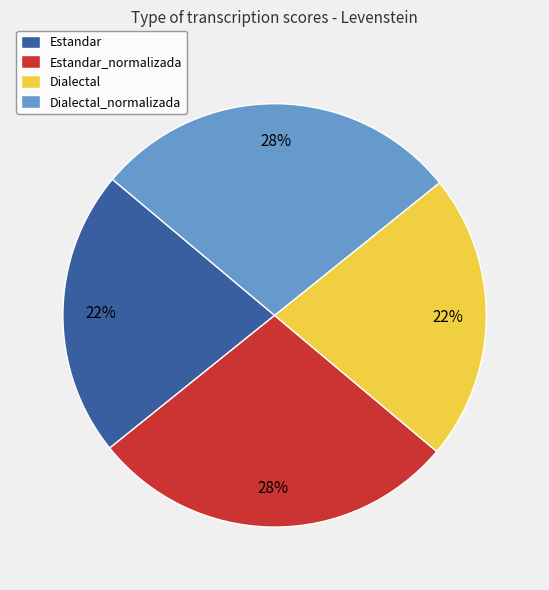

Does Dialectal_normalizada account for over 50% of the chart?

No